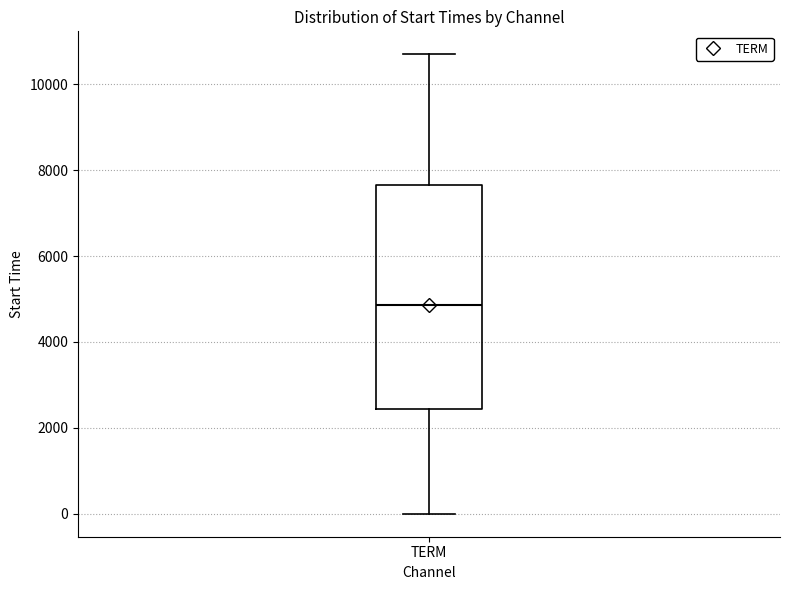

Transcribe this box plot: give where the median line is, the range the box spans, and where the two whiskers end, as read against the y-axis. The values are not printed on the chart, so give them approximately, as read against the axis.

median 4800, box 2400 to 7600, whiskers 0 to 10600